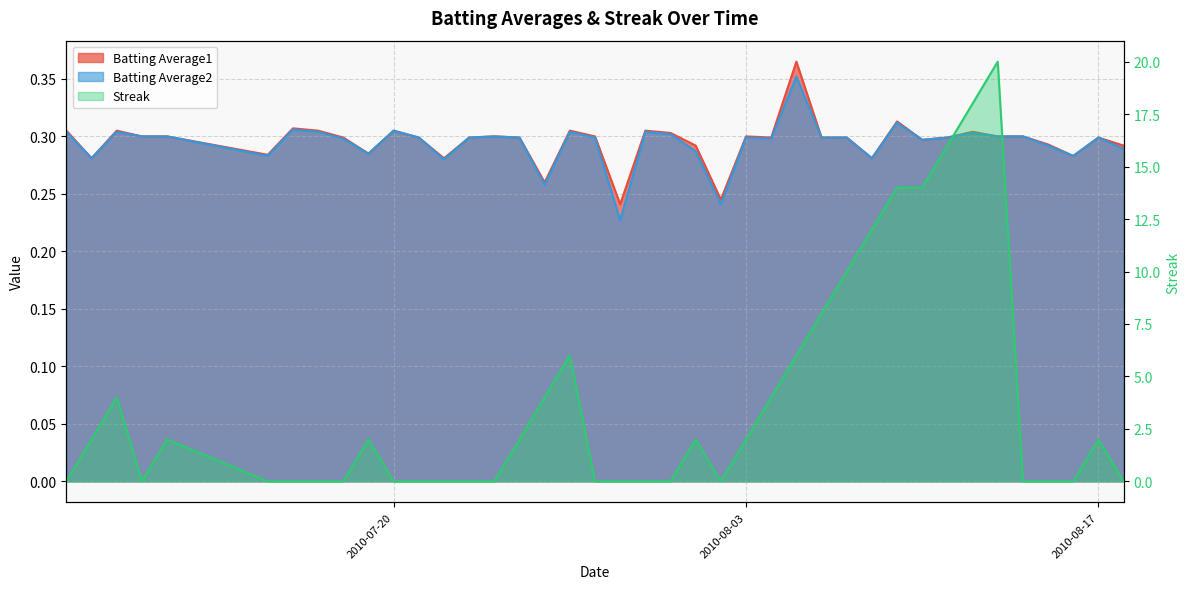

Reading left to right, what are all the values shown in this chart?

Batting Average1: 0.3	0.3	0.3	0.3	0.3	0.3	0.3	0.3	0.3	0.3	0.3	0.3	0.3	0.3	0.3	0.3	0.3	0.3	0.3	0.2	0.3	0.3	0.3	0.2	0.3	0.3	0.4	0.3	0.3	0.3	0.3	0.3	0.3	0.3	0.3	0.3	0.3	0.3	0.3	0.3
Batting Average2: 0.3	0.3	0.3	0.3	0.3	0.3	0.3	0.3	0.3	0.3	0.3	0.3	0.3	0.3	0.3	0.3	0.3	0.3	0.3	0.2	0.3	0.3	0.3	0.2	0.3	0.3	0.4	0.3	0.3	0.3	0.3	0.3	0.3	0.3	0.3	0.3	0.3	0.3	0.3	0.3
Streak: 0.0	2.0	4.0	0.0	2.0	0.0	0.0	0.0	0.0	2.0	0.0	0.0	0.0	0.0	0.0	2.0	4.0	6.0	0.0	0.0	0.0	0.0	2.0	0.0	2.0	4.0	6.0	8.0	10.0	12.0	14.0	14.0	16.0	18.0	20.0	0.0	0.0	0.0	2.0	0.0